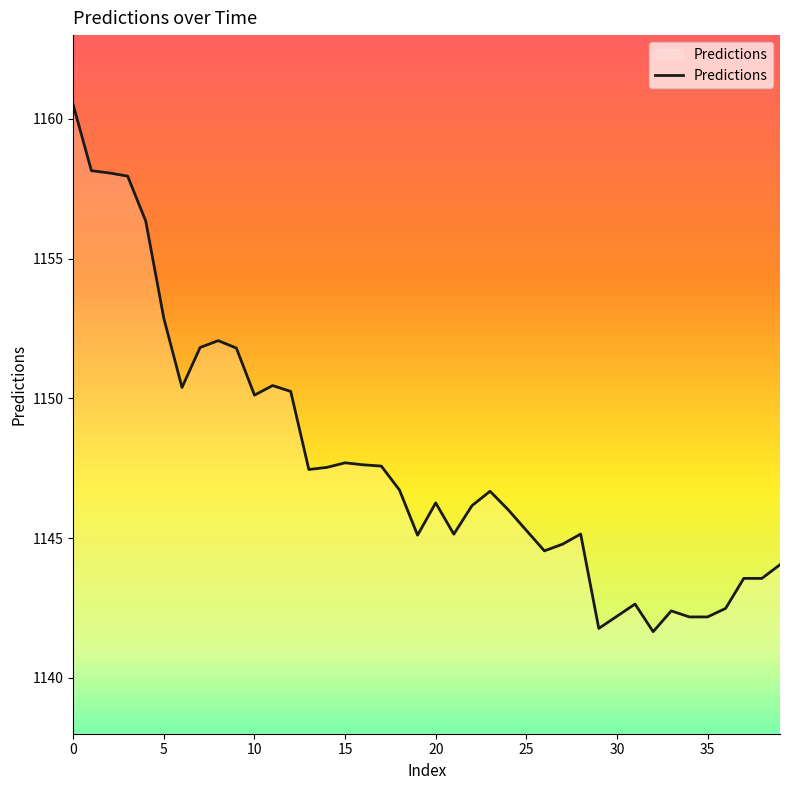

How many lines are shown in the chart?

1